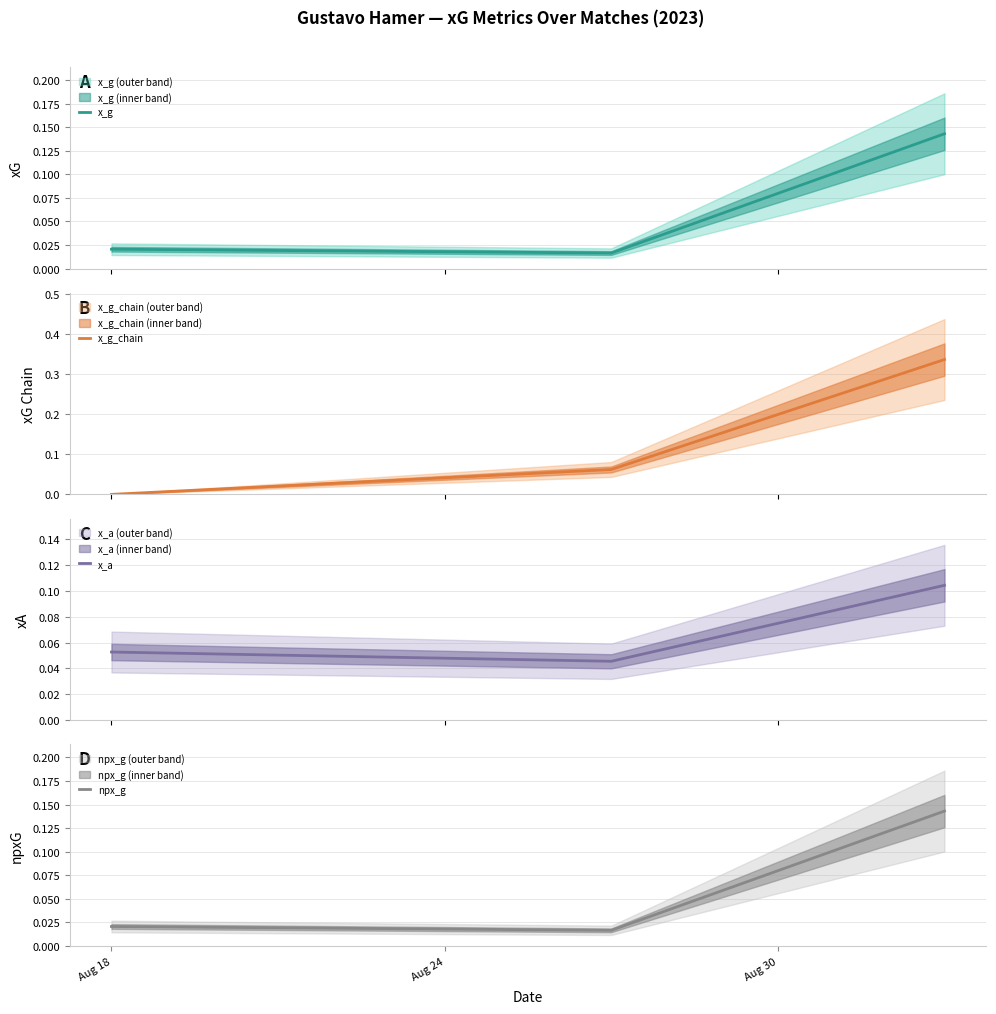

True or false: npx_g has a value of 0.0 at Aug 18.

False